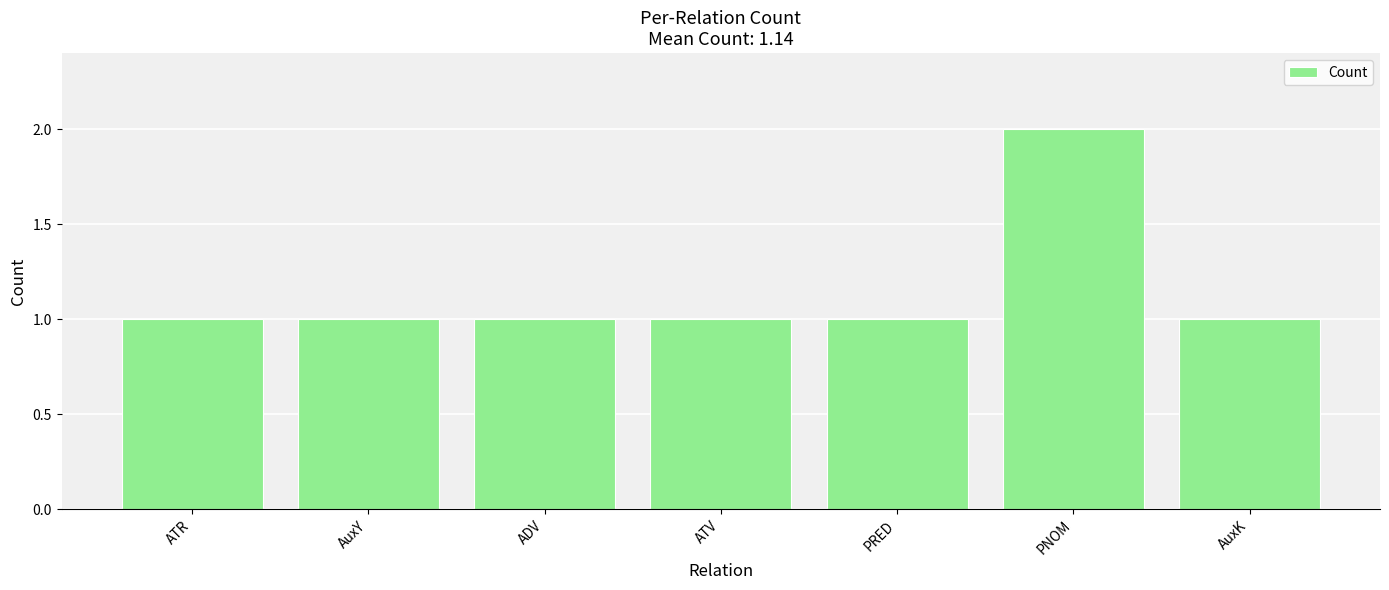

Count the number of categories in the chart.

7